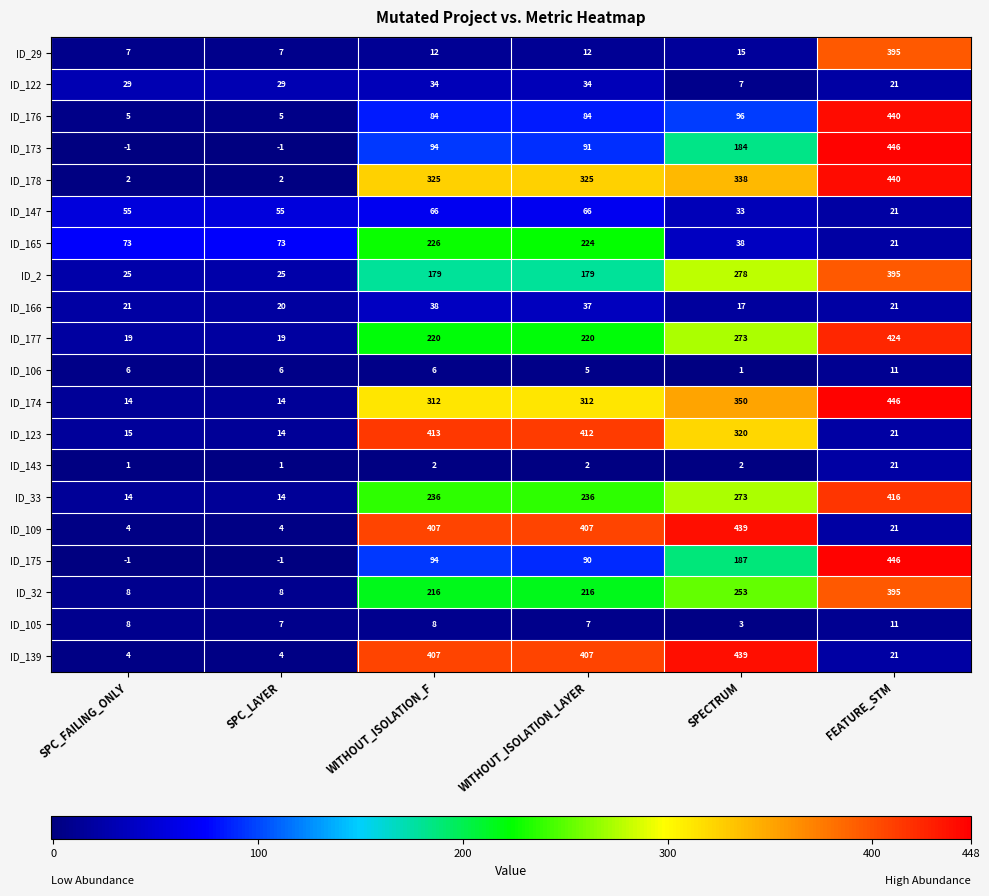

Read the ID_2 value at WITHOUT_ISOLATION_LAYER.

179